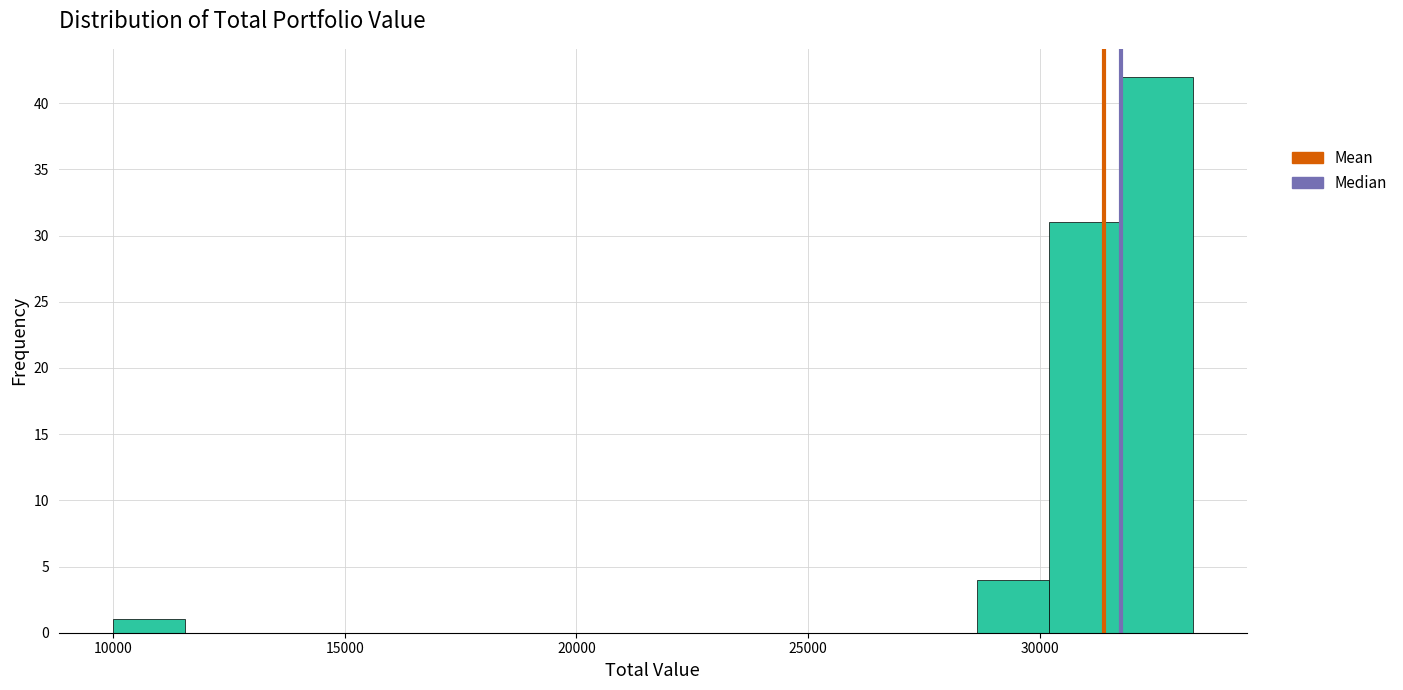

Read against the x-axis, roughly where is the centre of the tallest bar?

32500